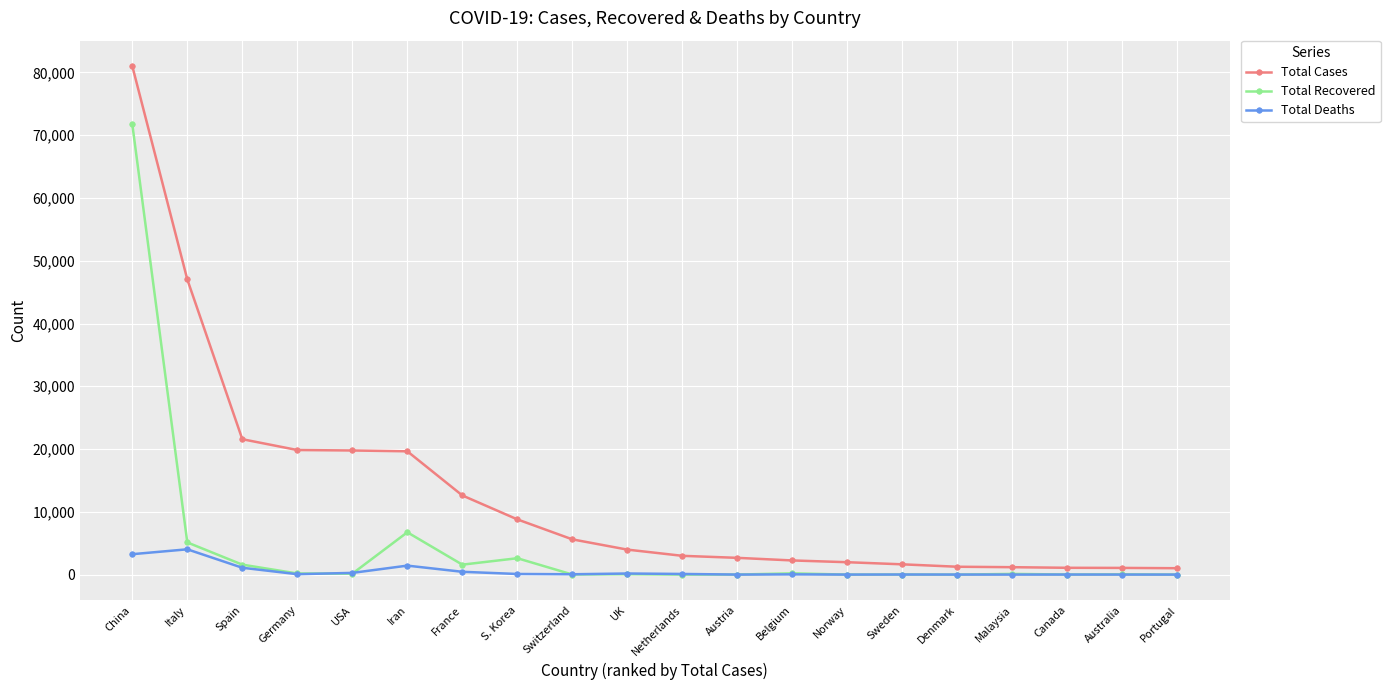

What is the difference between the highest and lowest values at Austria?

2666